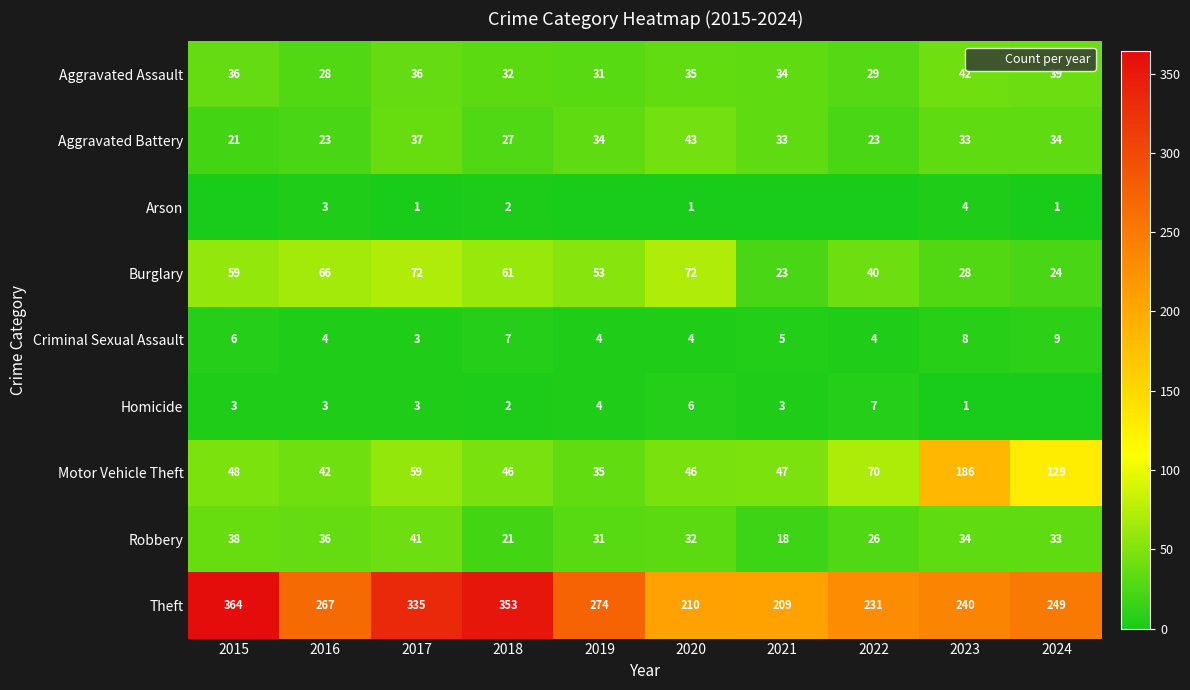

What is the difference between the Motor Vehicle Theft values at 2016 and 2023?

144